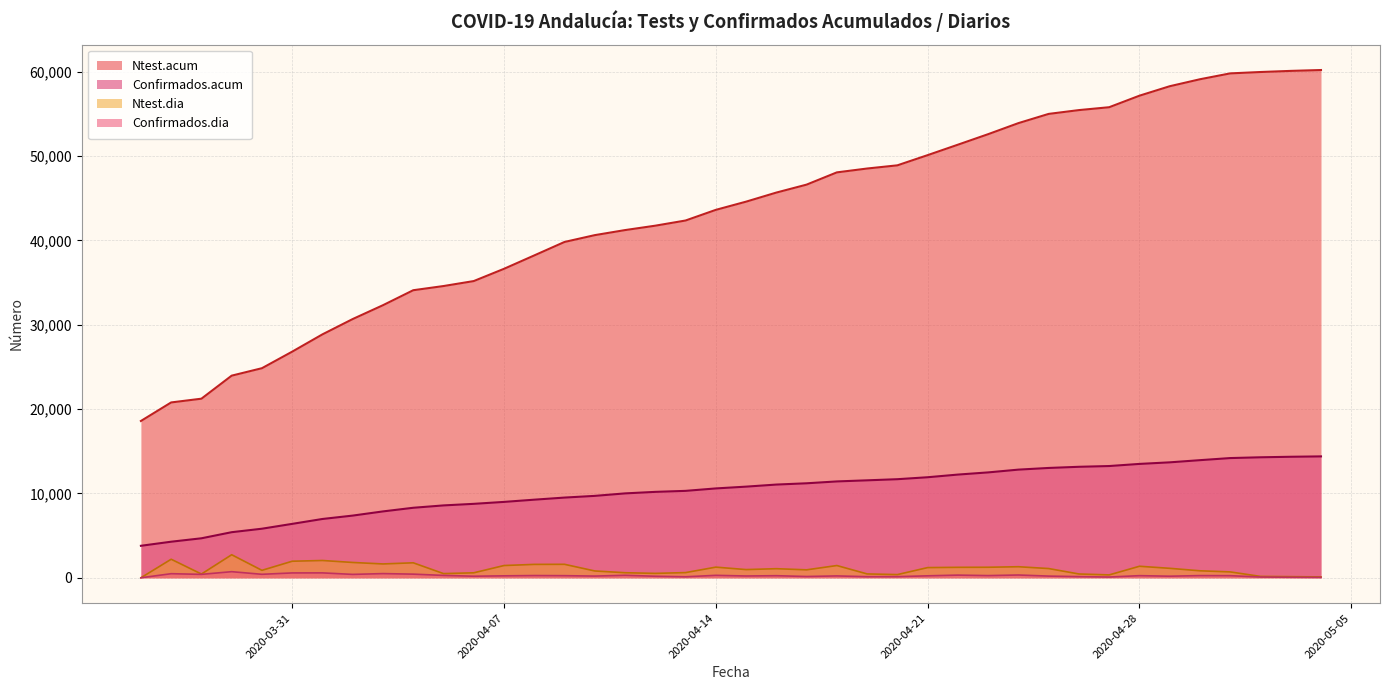

Which has a higher value, 2020-04-18 or 2020-04-28?

2020-04-28